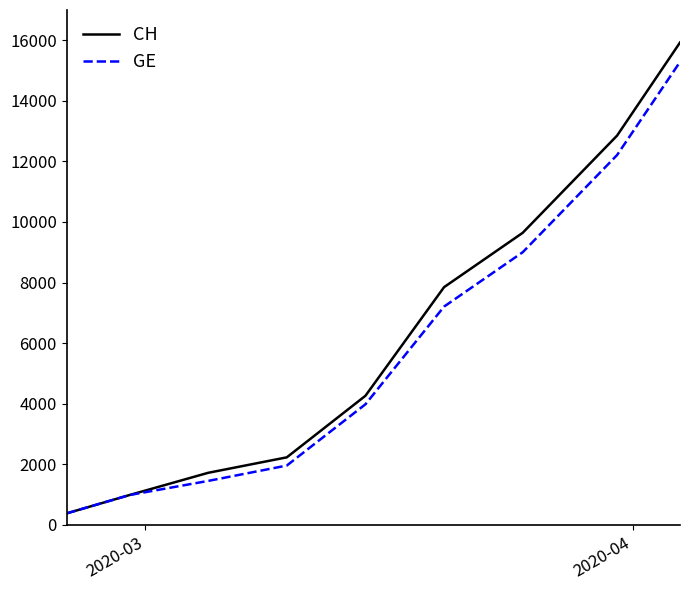

Which series has the widest spread of values?

CH